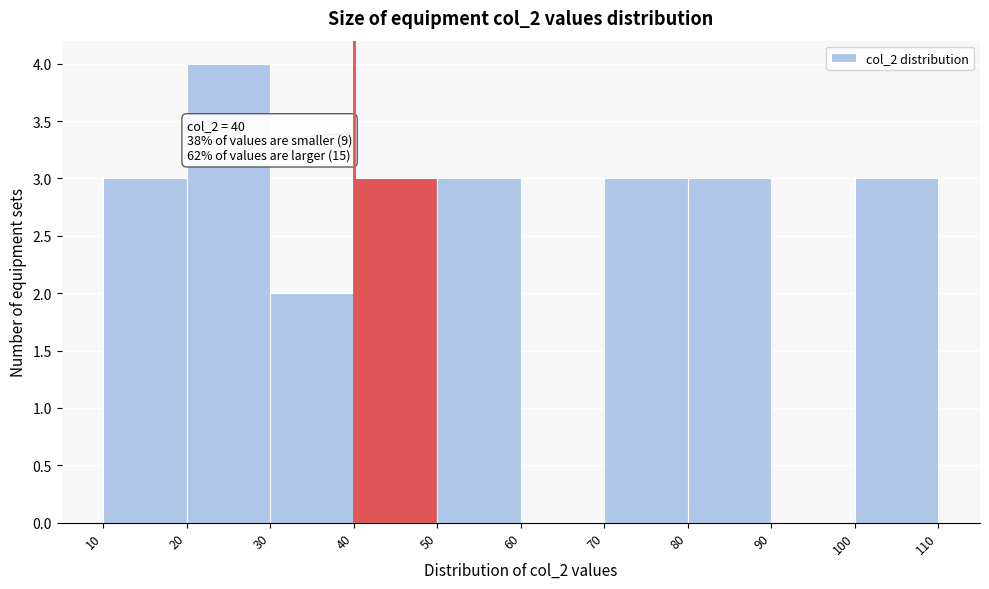

Which range on the x-axis has the tallest bar?

20 to 30